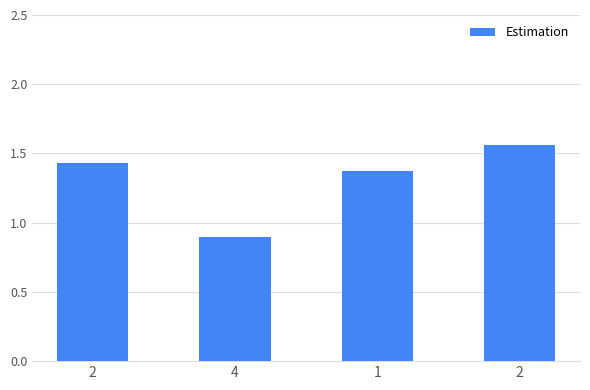

What is the smallest value displayed?

0.9